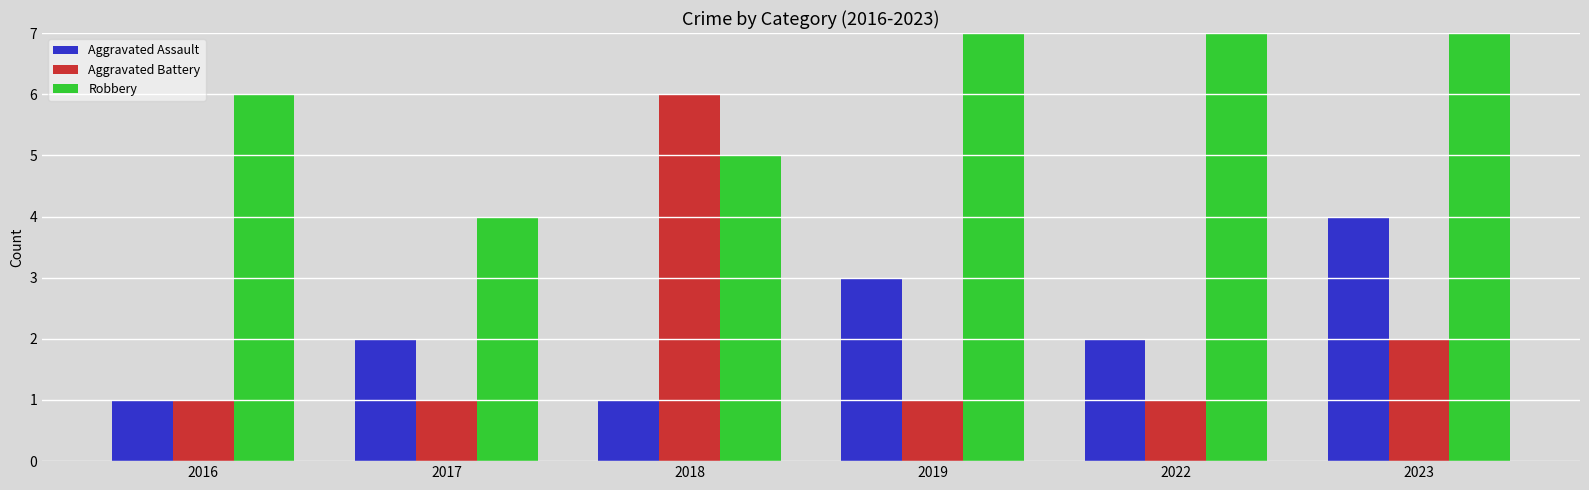

Which series has the largest total across all categories?

Robbery